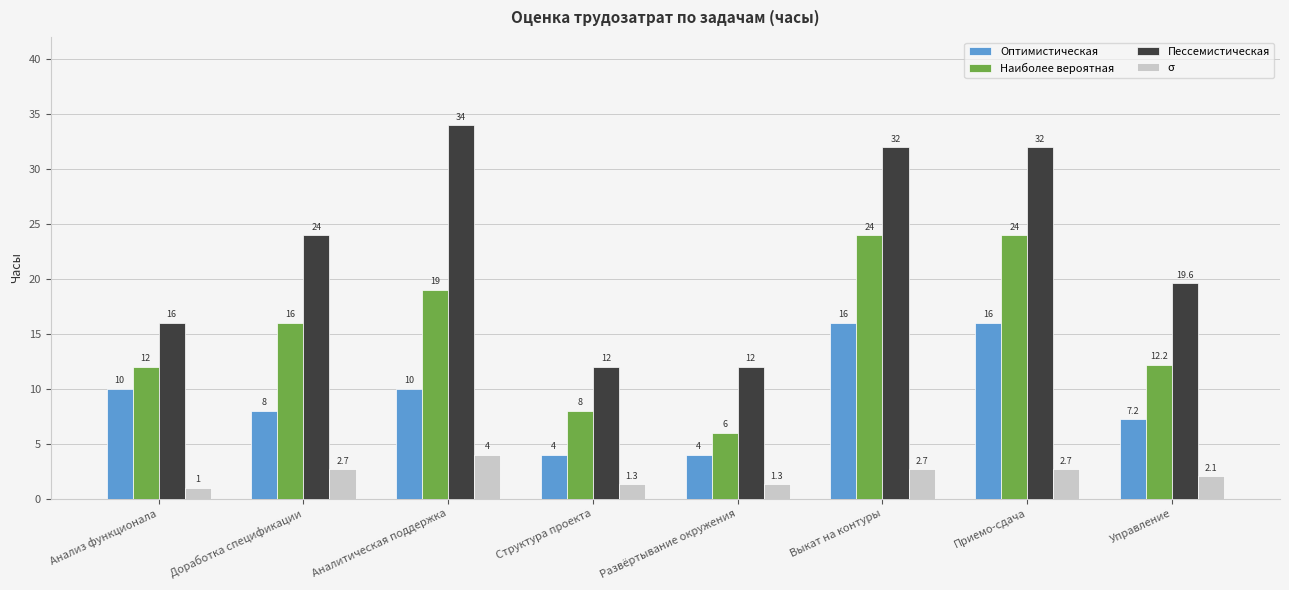

At Анализ функционала, list the series in order from largest to smallest.

Пессемистическая, Наиболее вероятная, Оптимистическая, σ